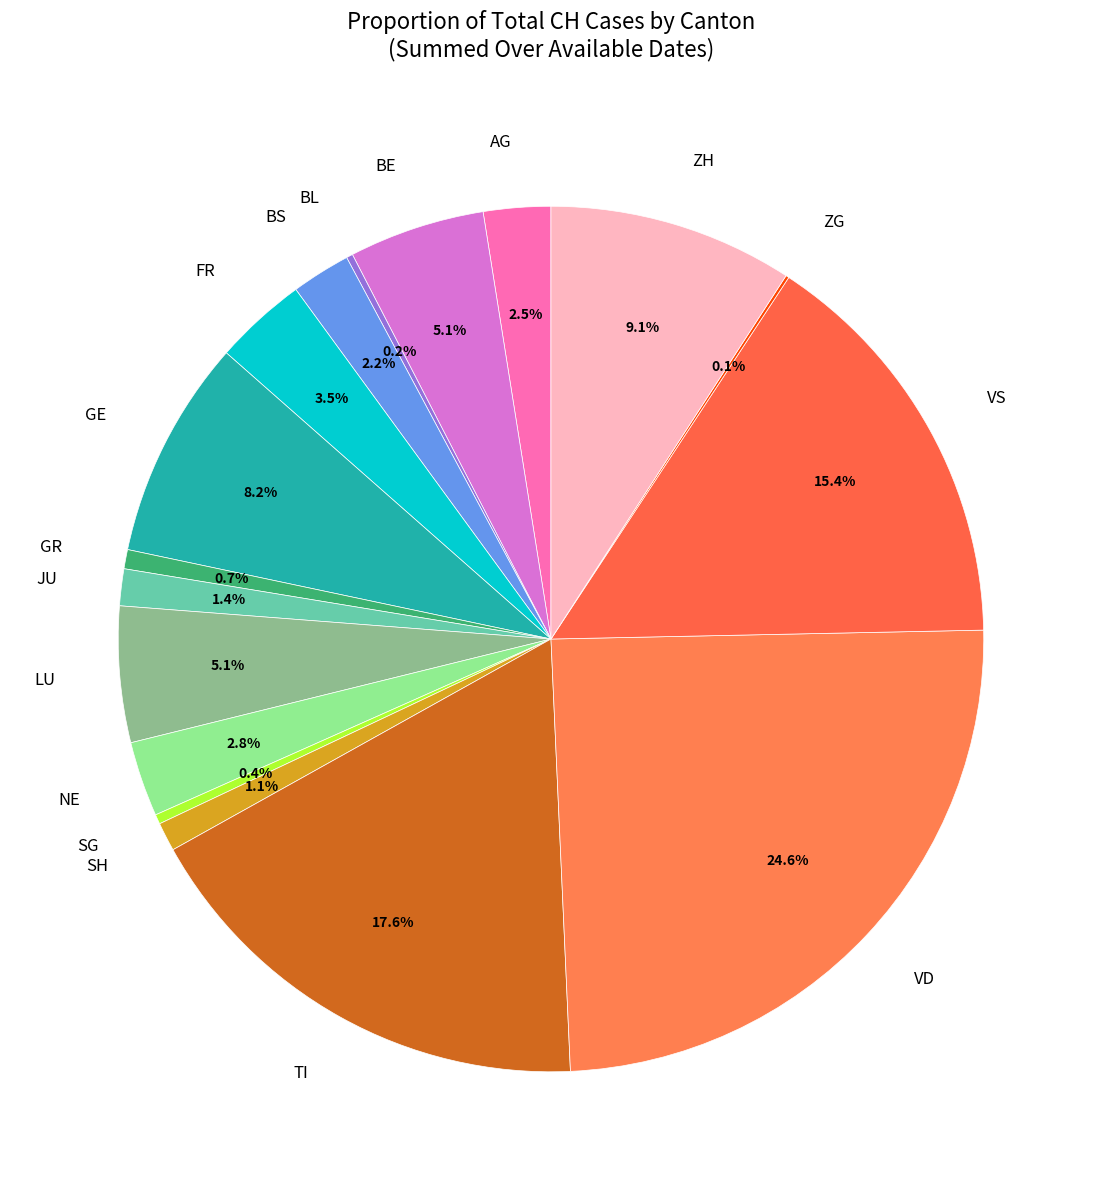

To the nearest percent, what is the average slice percentage?

6%